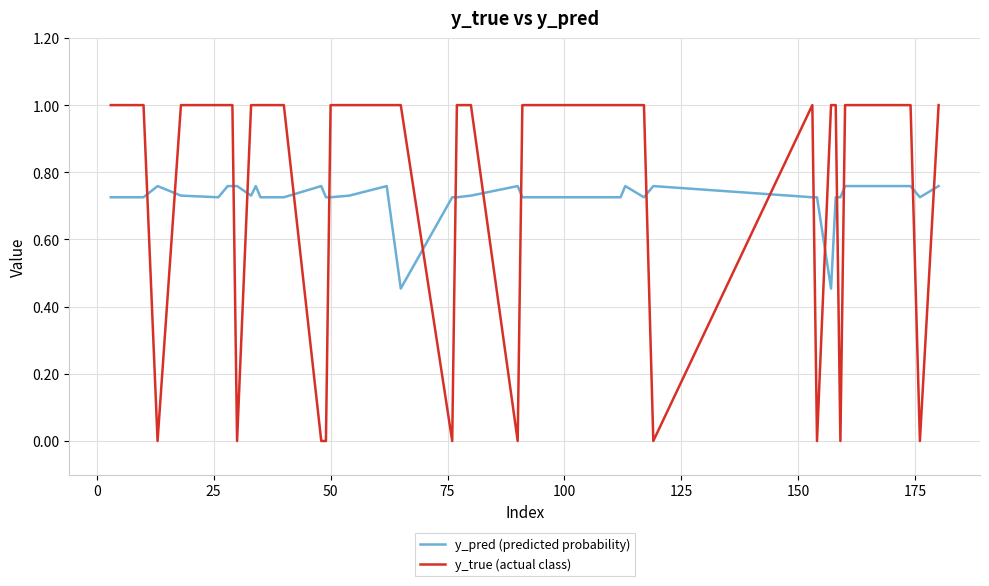

What is the maximum value shown in the chart?

1.0